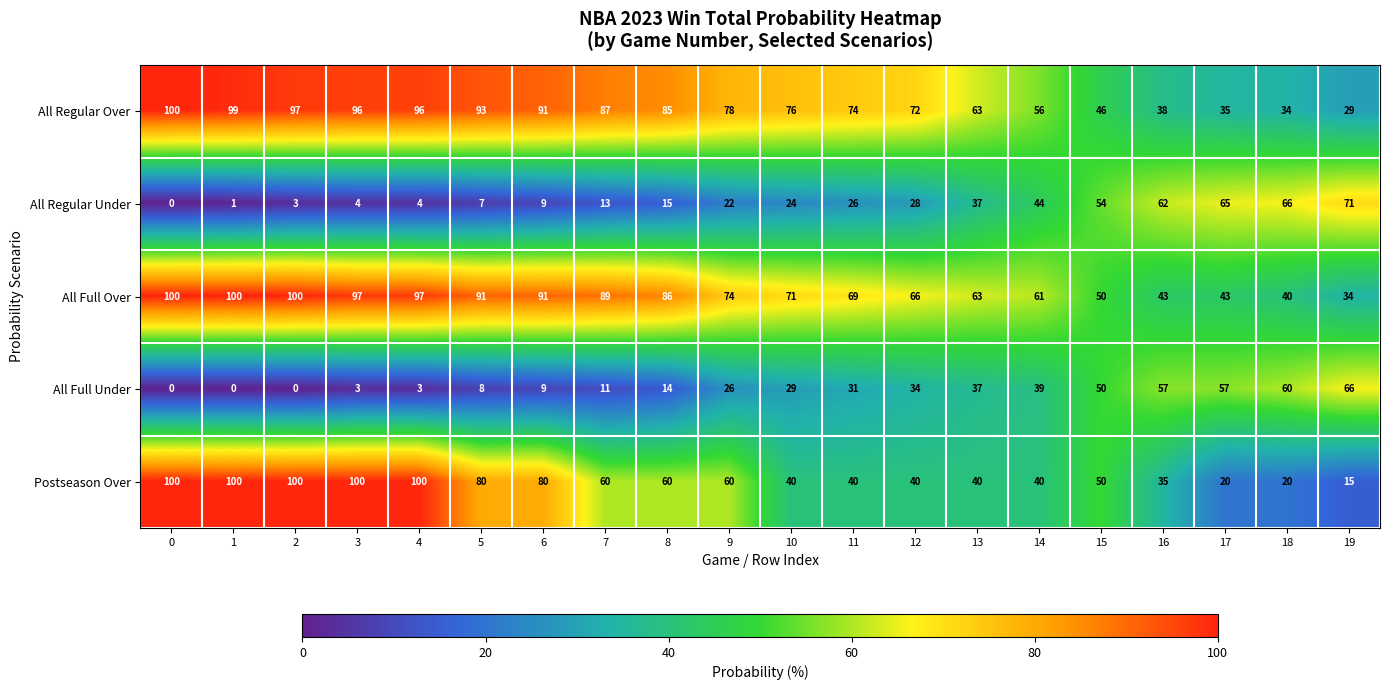

Which series has the largest range (max minus min)?

Postseason Over